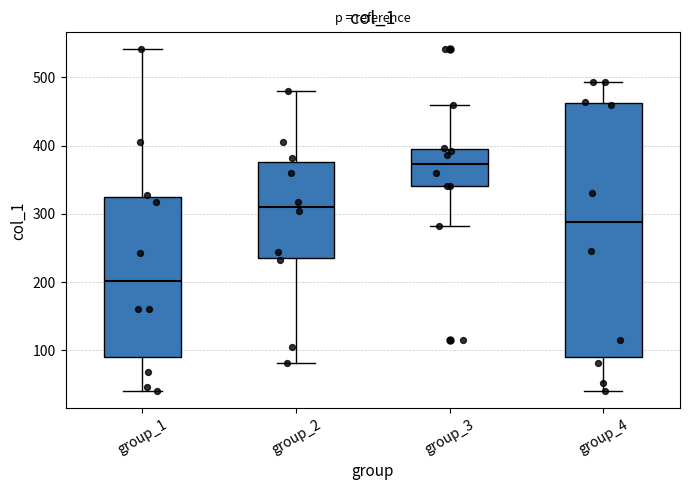

Where does the upper whisker of the box for group_4 end on the y-axis? The values are not printed on the chart, so give them approximately, as read against the axis.

490